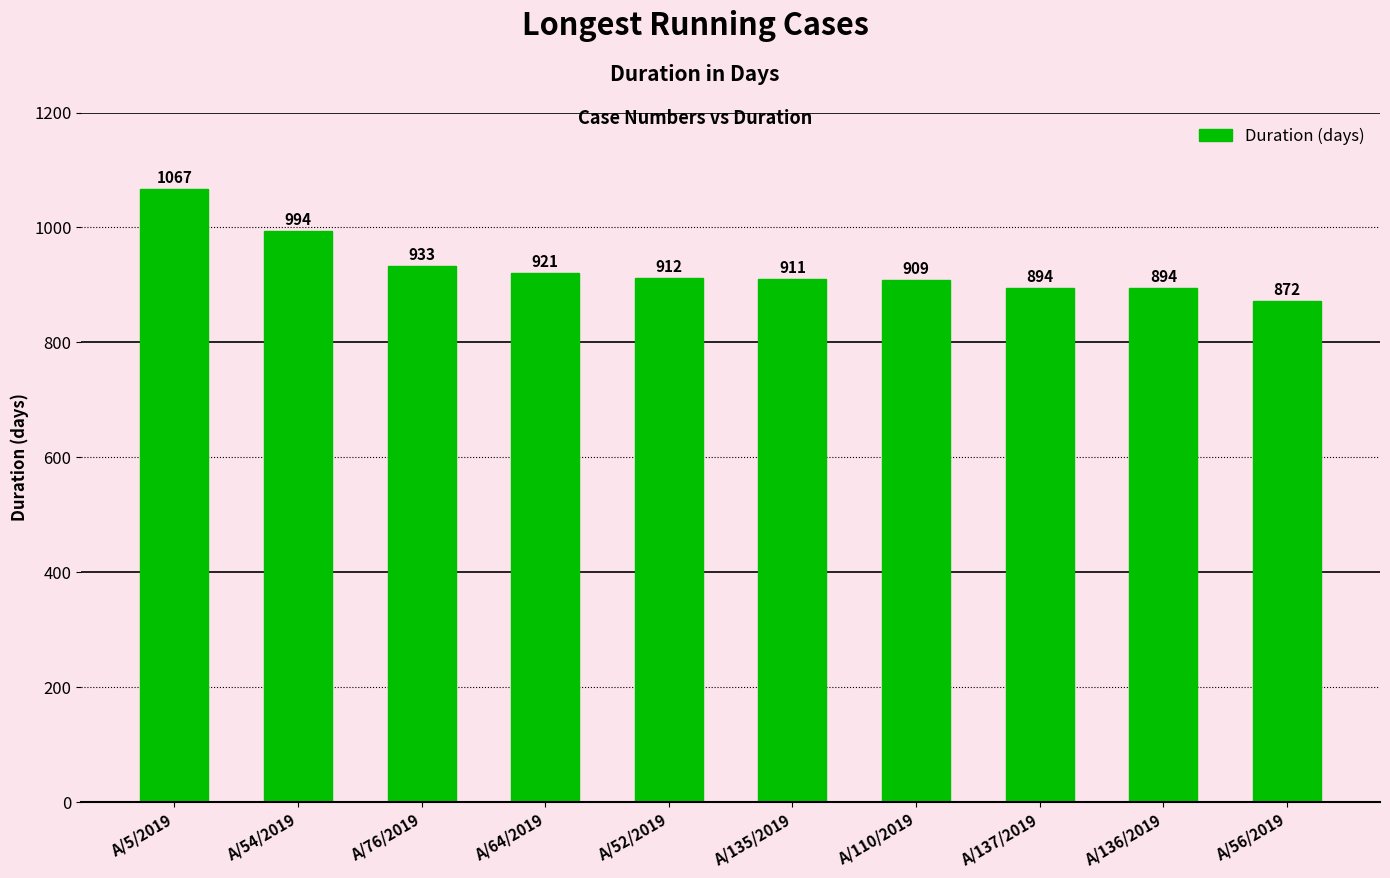

Which has a higher value, A/52/2019 or A/54/2019?

A/54/2019